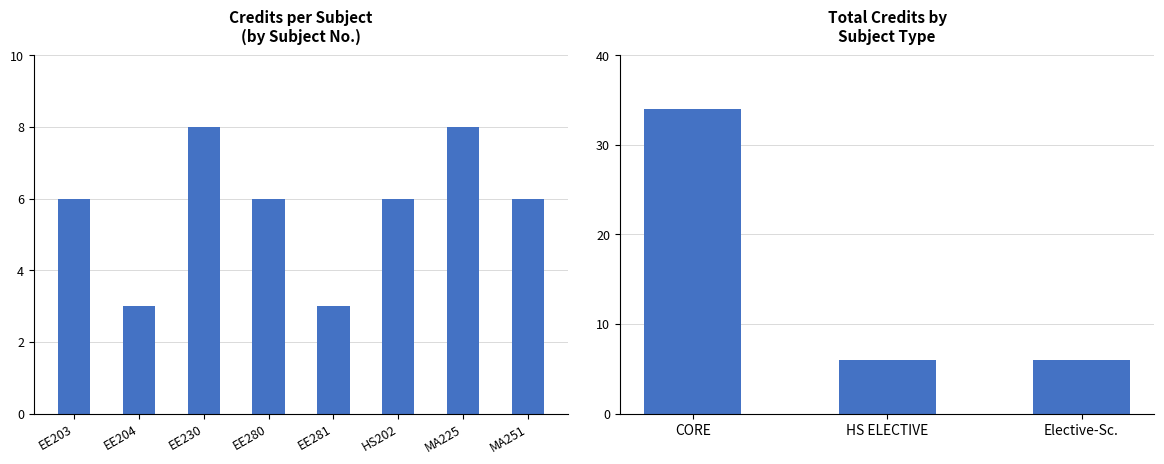

Count the values in the range 6 to 34.

3